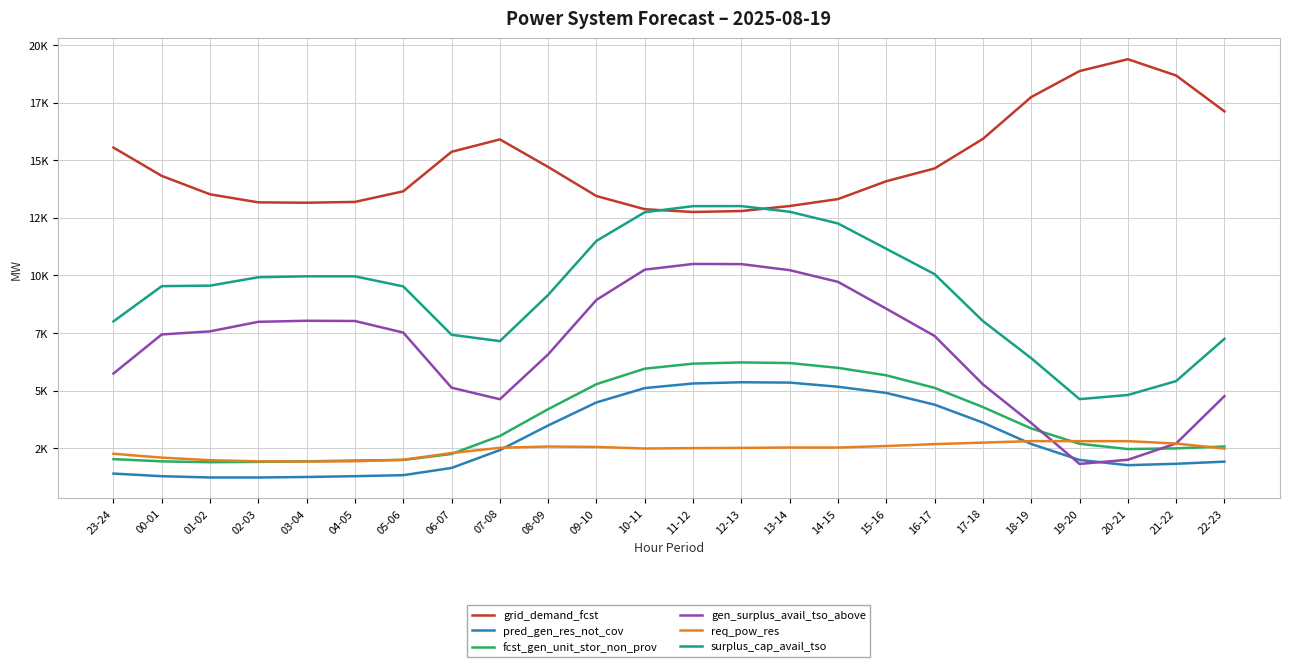

What is the sum of the surplus_cap_avail_tso values at 14-15 and 23-24?

20265